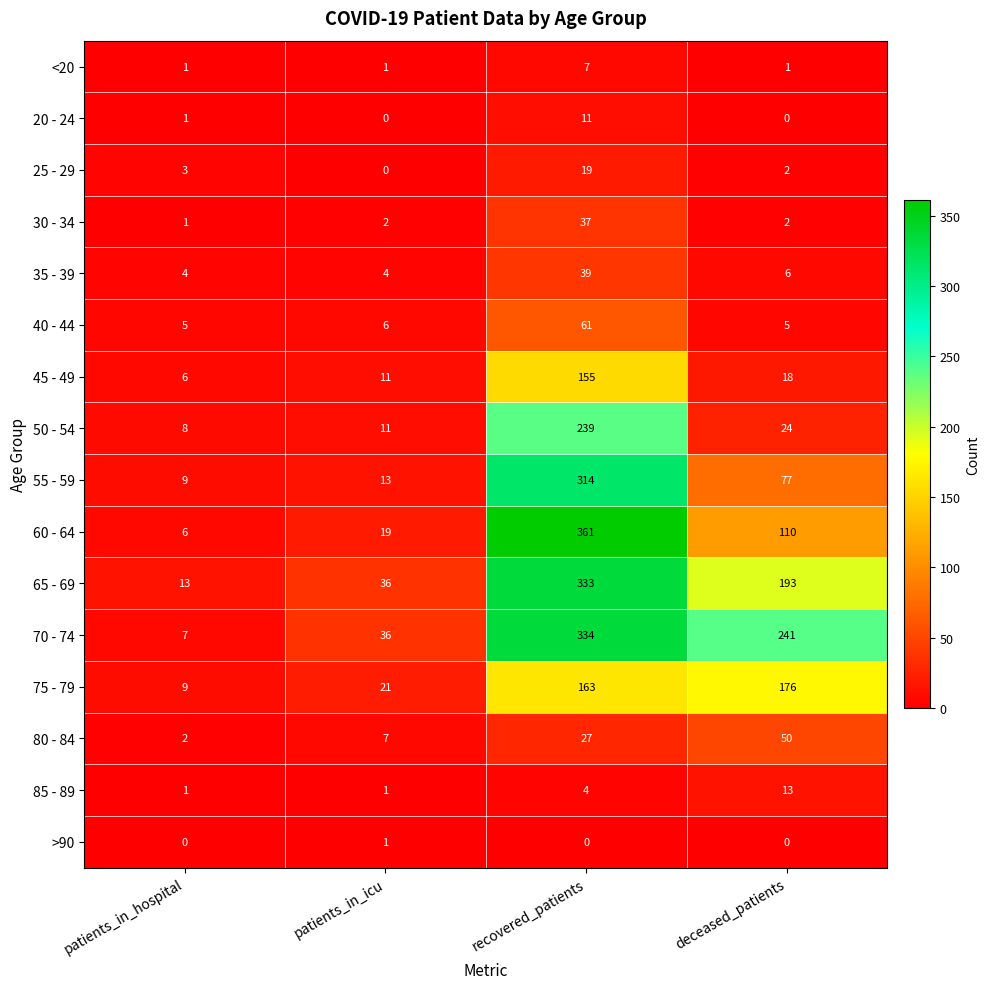

How many positive values does the 25 - 29 series have?

3